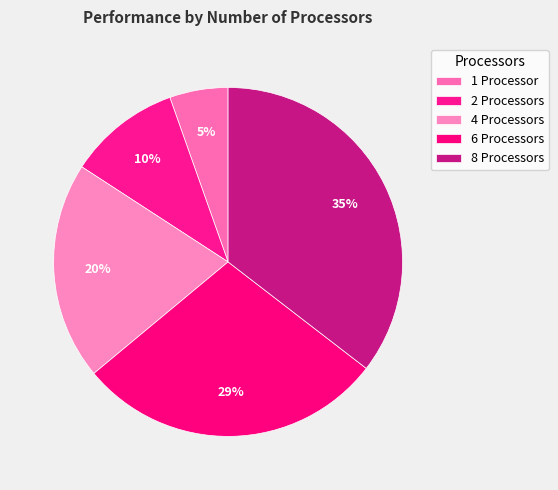

Is 2 the majority of the pie?

No